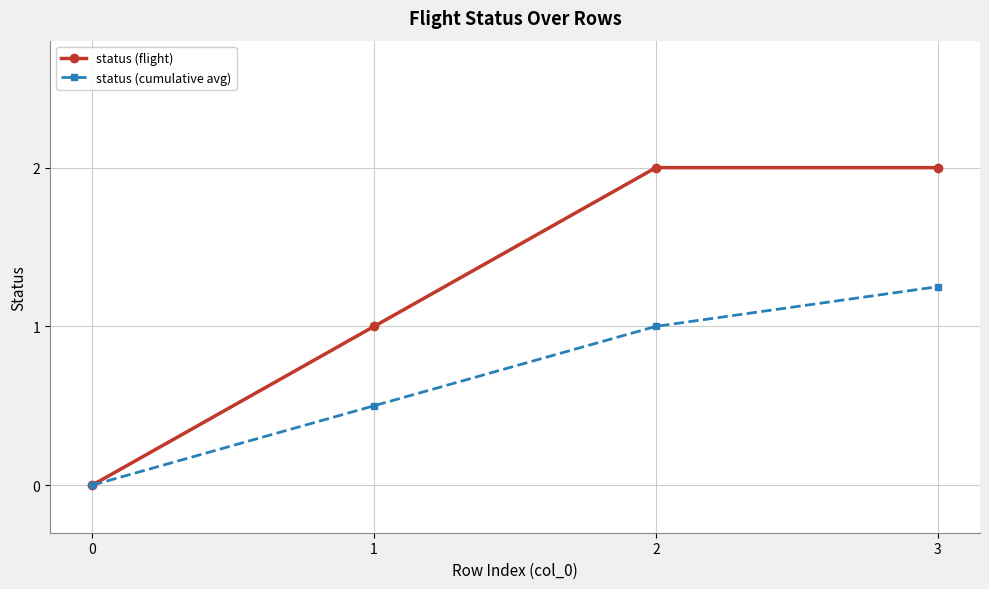

Is the value of status (cumulative avg) at 1 greater than the value of status (flight) at 3?

No